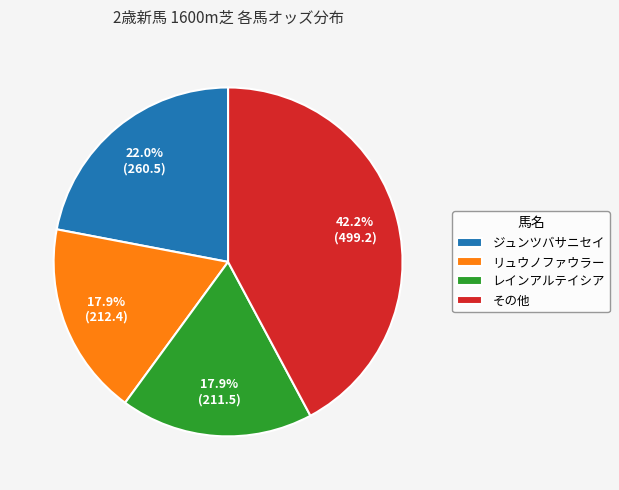

Combined, what portion of the pie is ジュンツバサニセイ and その他?

64.2%